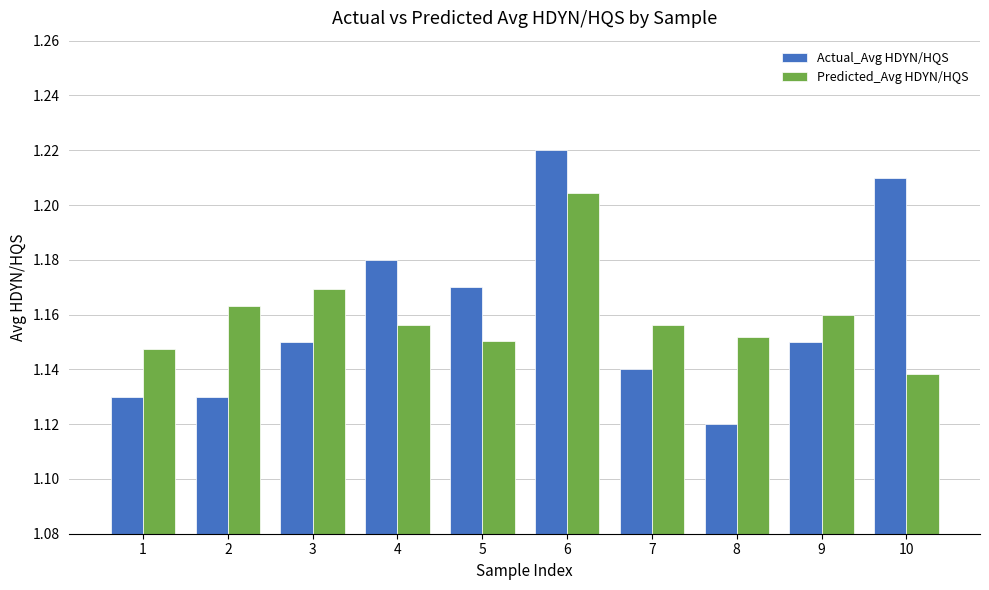

What is the difference between the second highest and second lowest values in the Actual_Avg HDYN/HQS series?

0.1